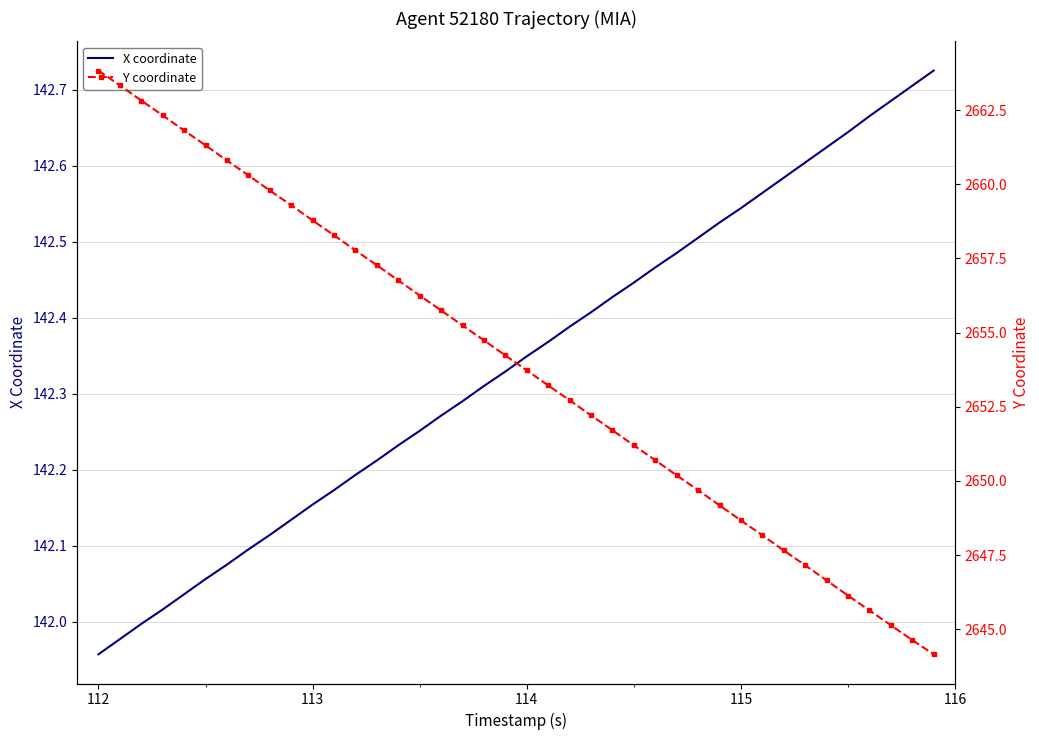

Which category has the lowest value in the X coordinate series?

112